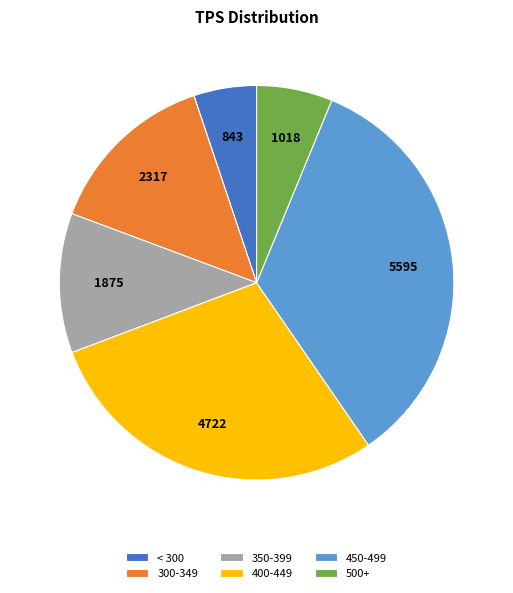

Is there any slice that represents more than half of the pie?

No